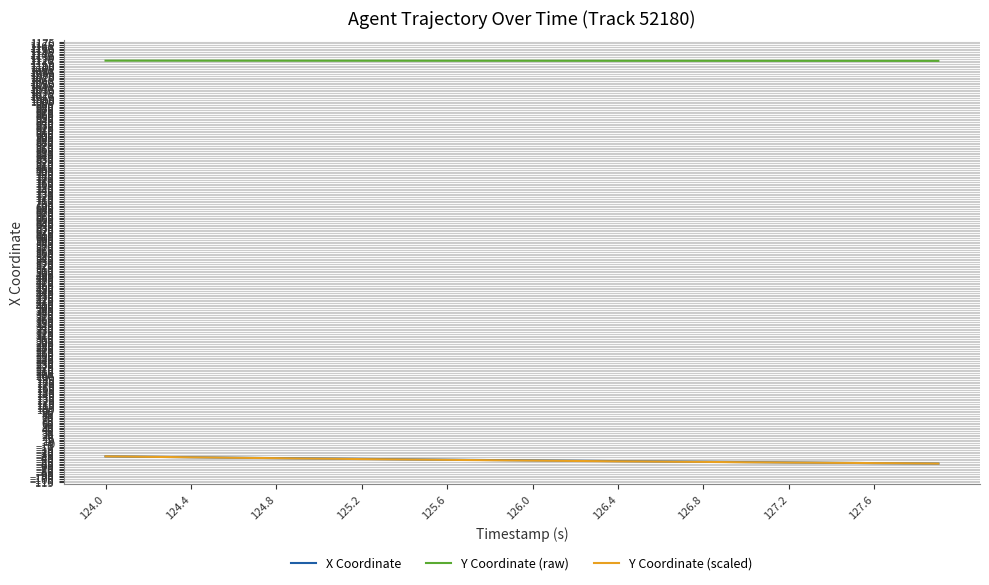

True or false: X Coordinate and Y Coordinate (raw) intersect in this chart.

False